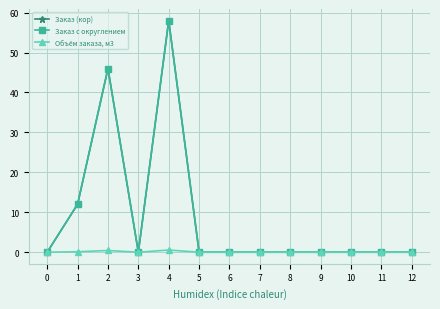

What is the greatest value displayed?

58.0